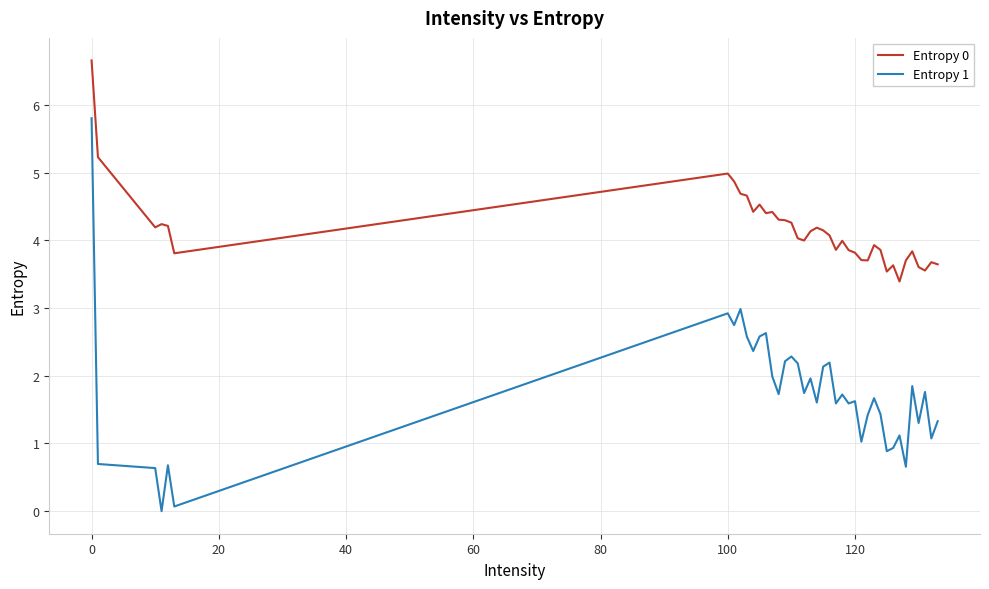

What is the lowest value of the Entropy 0 series?

3.4